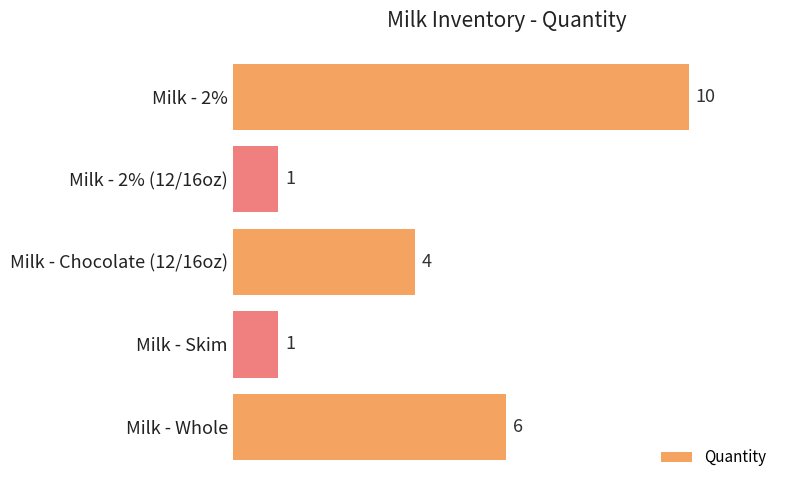

What is the ratio of the value at Milk - Whole to the value at Milk - 2%?

0.6